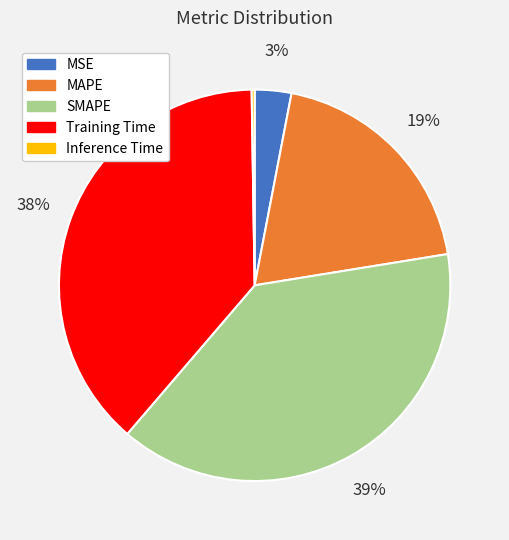

To the nearest percent, what is the combined percentage of SMAPE and MSE?

42%